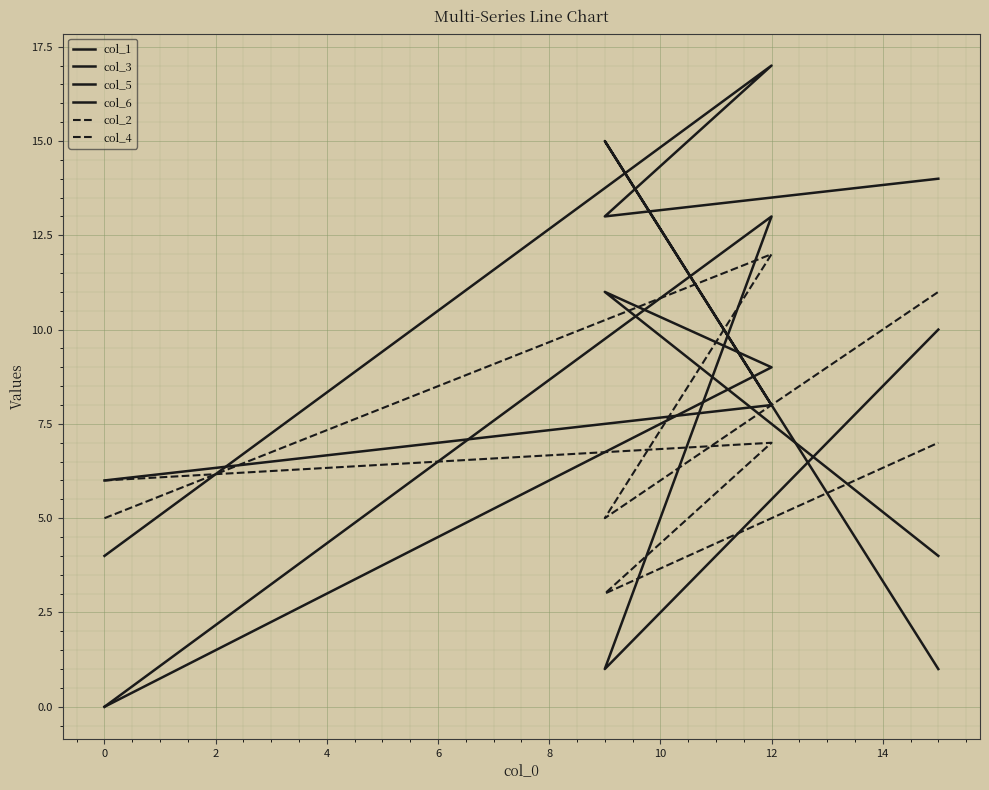

How many lines are shown in the chart?

6